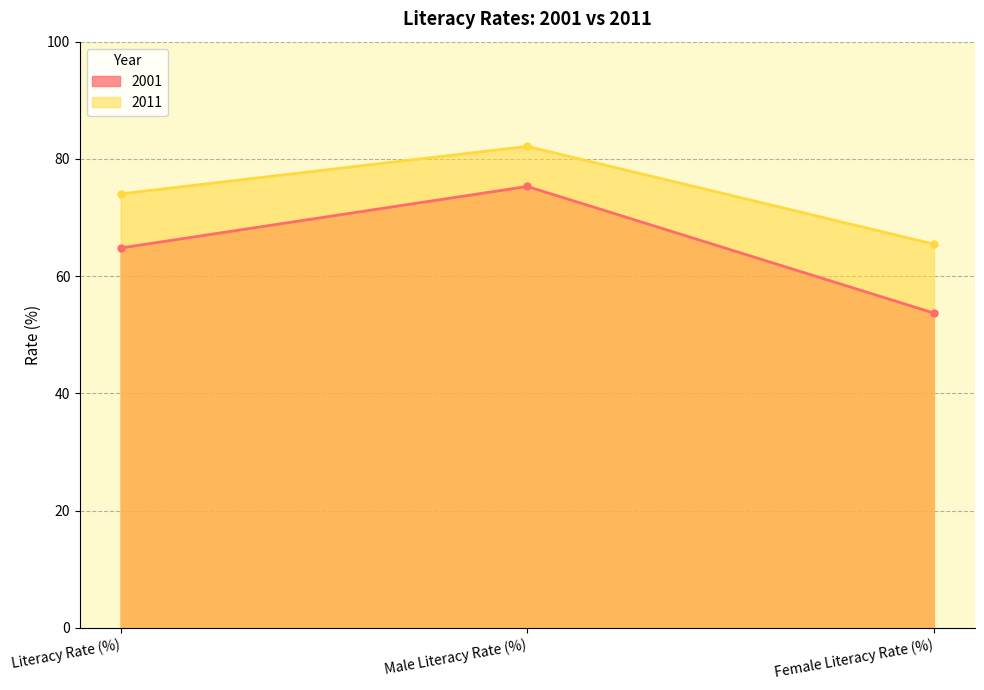

List the series in order of their overall mean, highest first.

2011, 2001